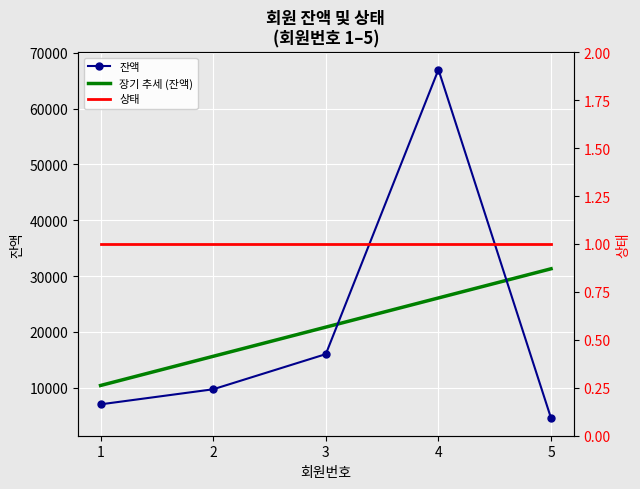

Is this an area chart (filled region under the line)?

No